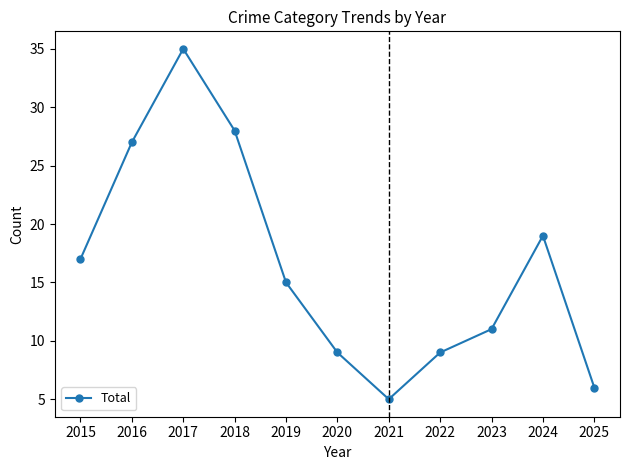

How many distinct data groups are displayed?

1